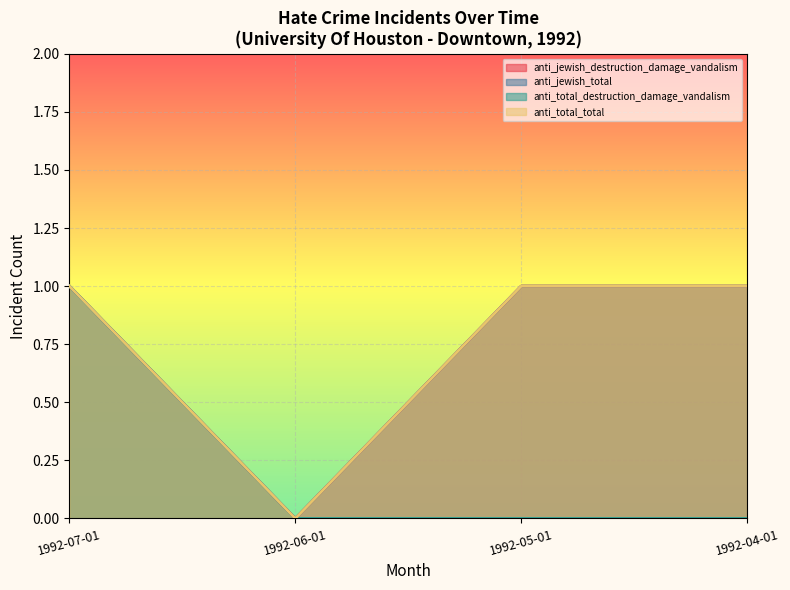

Between 1992-05-01 and 1992-07-01, which is larger?

1992-05-01